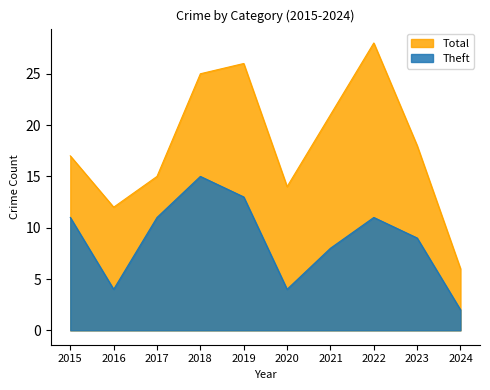

Is it true that Total equals 4 at 2017?

False